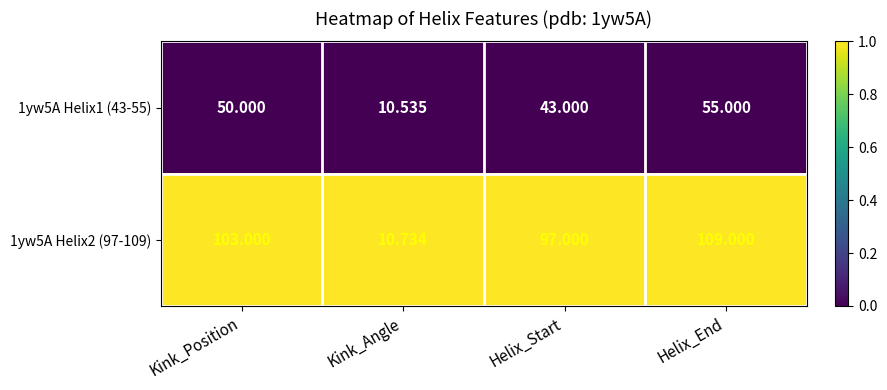

List the labels in order of 1yw5A Helix1 (43-55) value, smallest first.

Kink_Angle, Helix_Start, Kink_Position, Helix_End